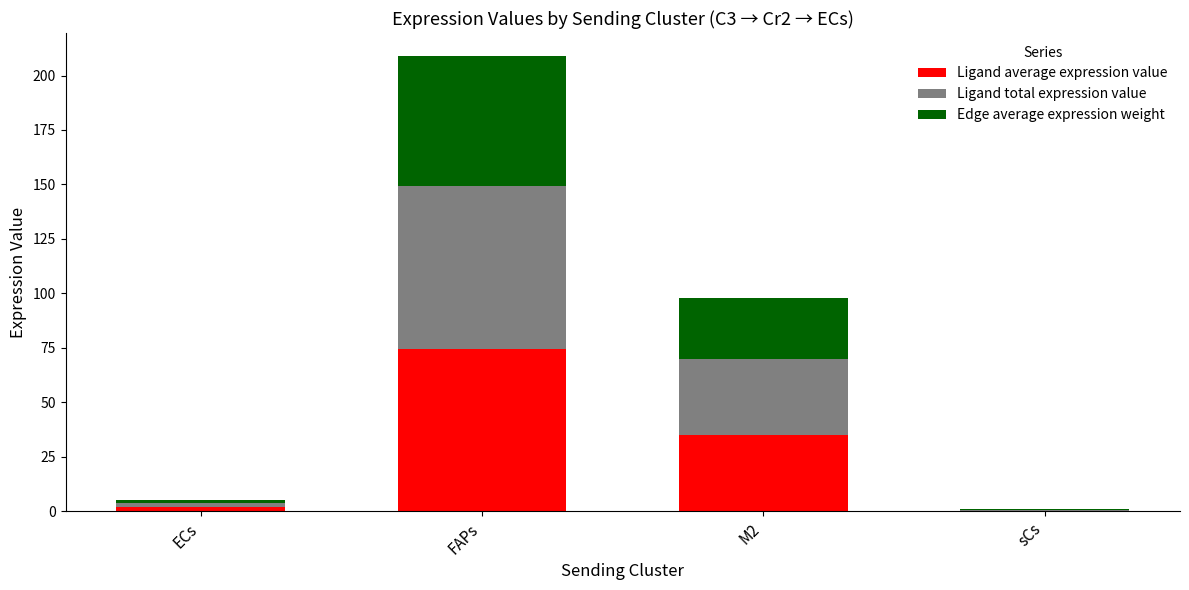

What is the total value across all series at FAPs?

209.0